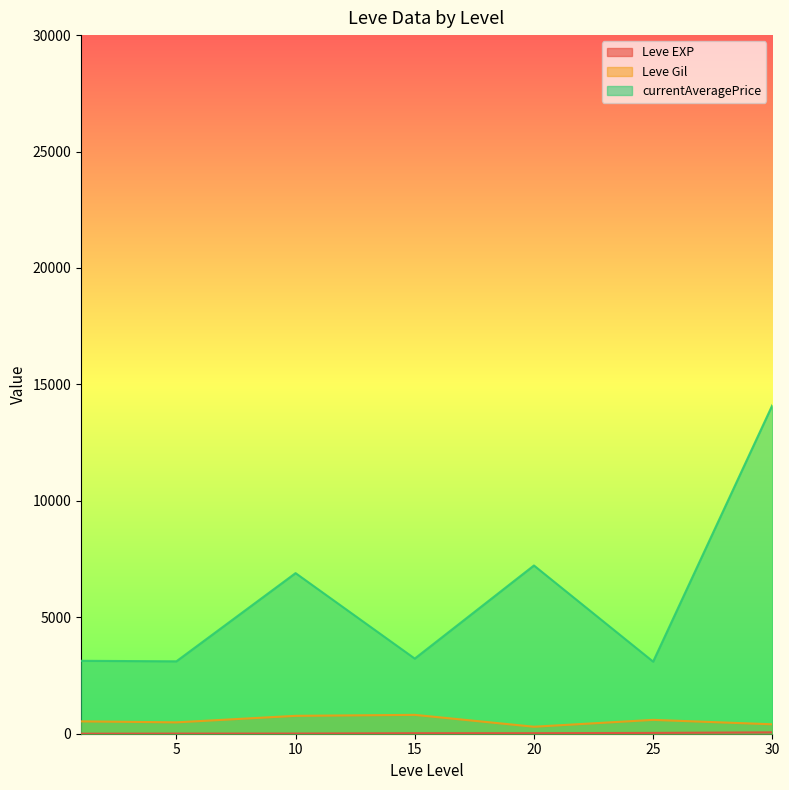

Which series has the largest total across all categories?

currentAveragePrice